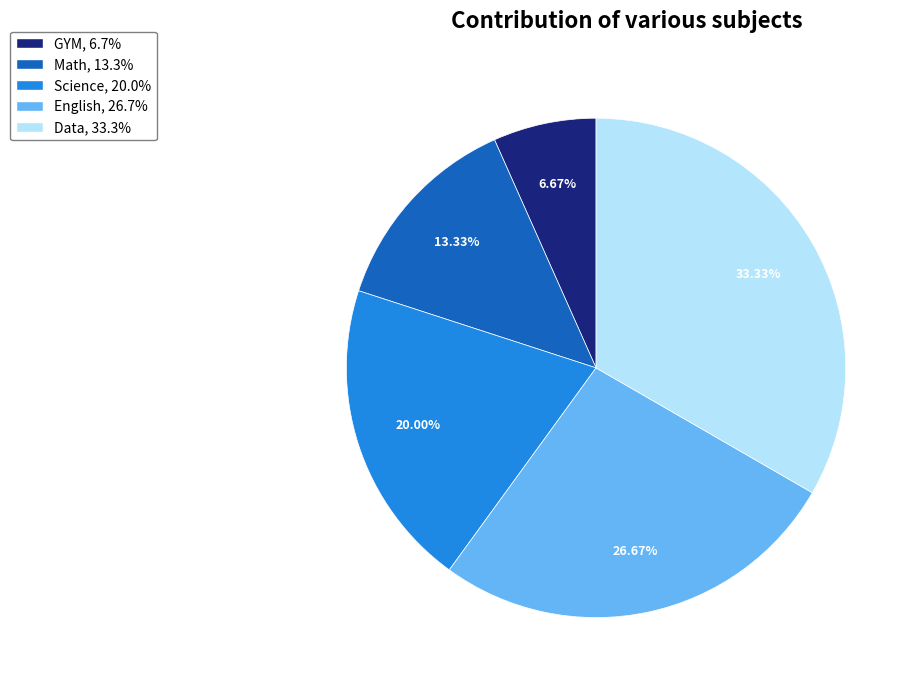

Between Math and Science, which is larger?

Science